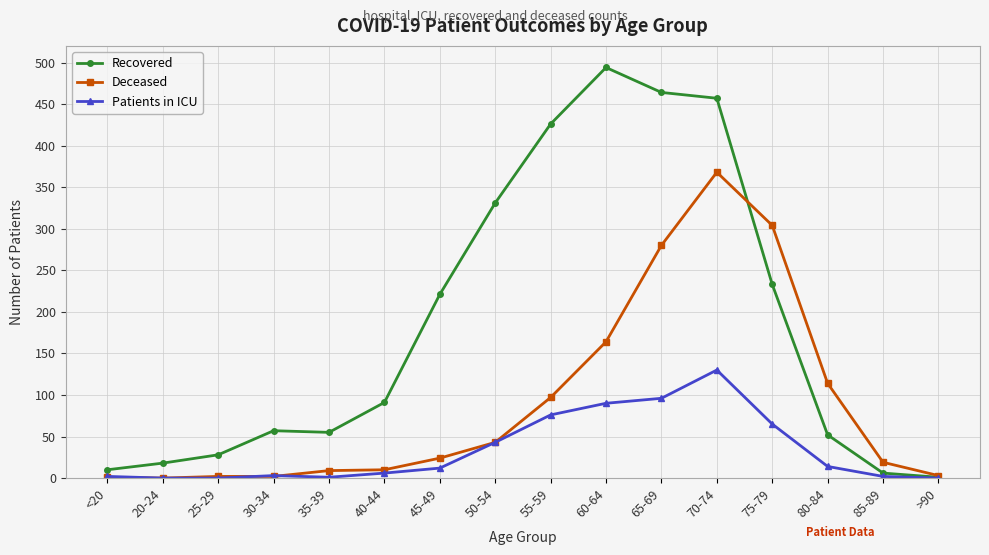

Which series has the widest spread of values?

Recovered